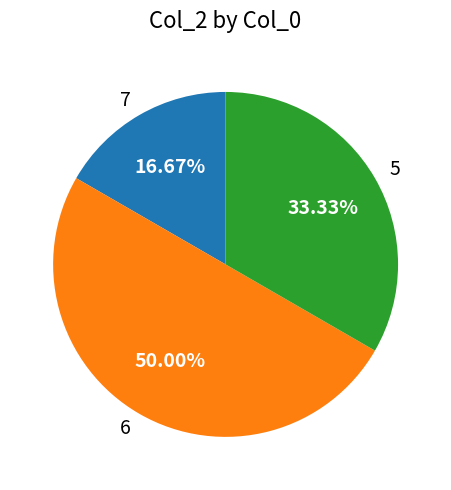

How many segments does this pie chart have?

3